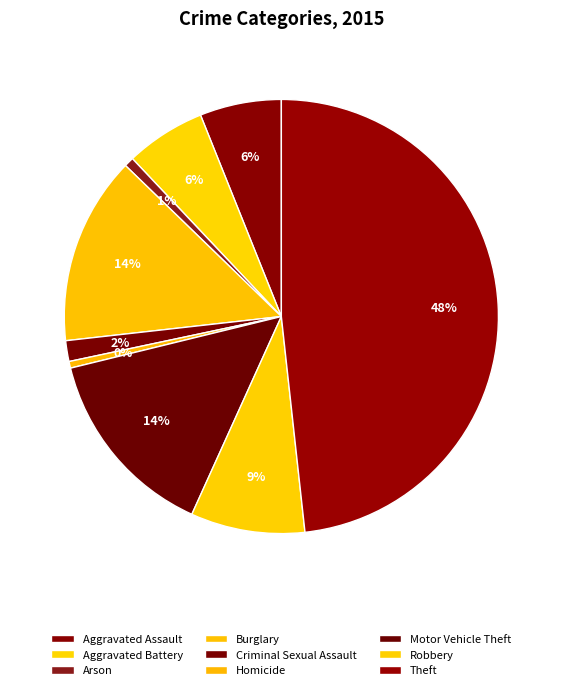

To the nearest percent, what is the difference between the Motor Vehicle Theft and Arson slice percentages?

14%